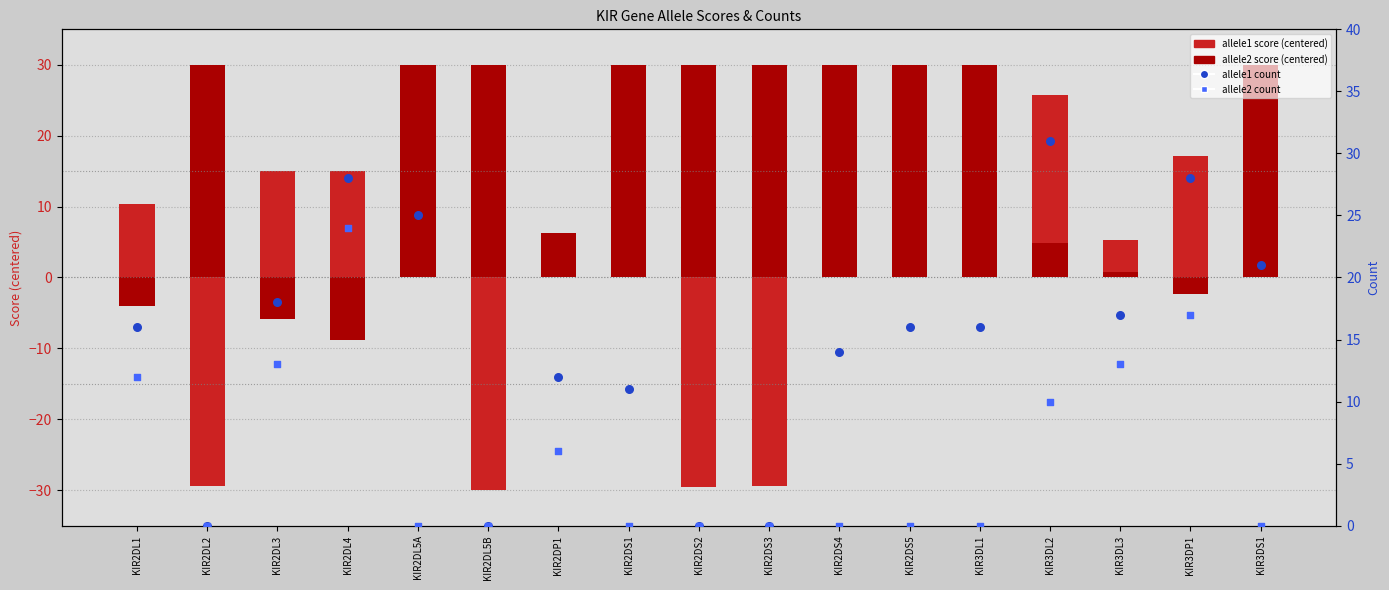

At how many categories does at least one series exceed -19?

17